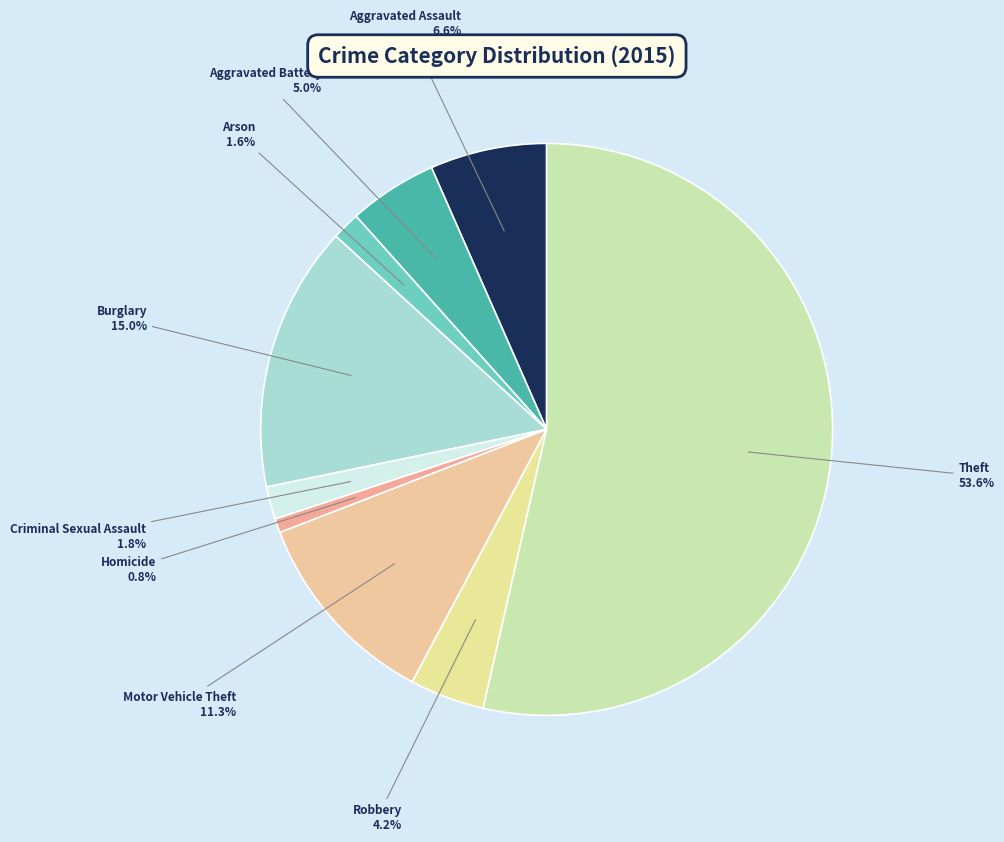

Is the sum of Burglary and Arson greater than half?

No